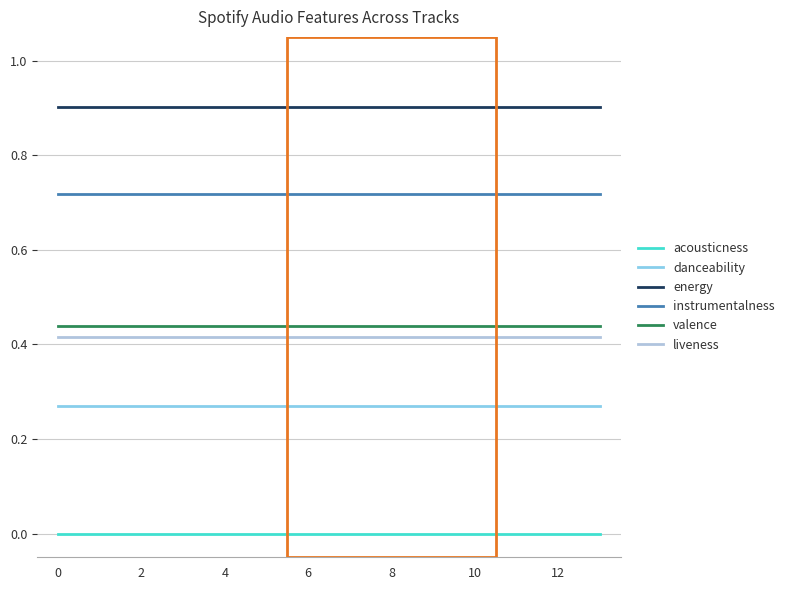

What is the greatest value displayed?

0.9